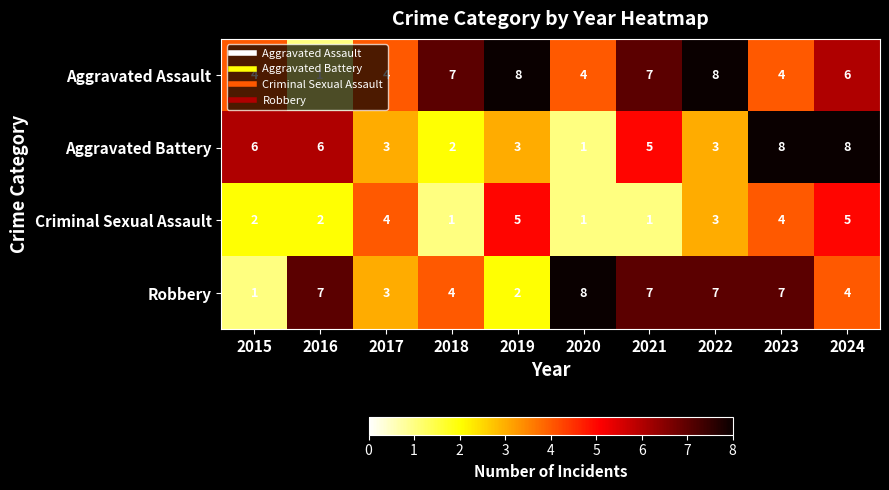

Count the Aggravated Battery values in the range 3 to 6.

6